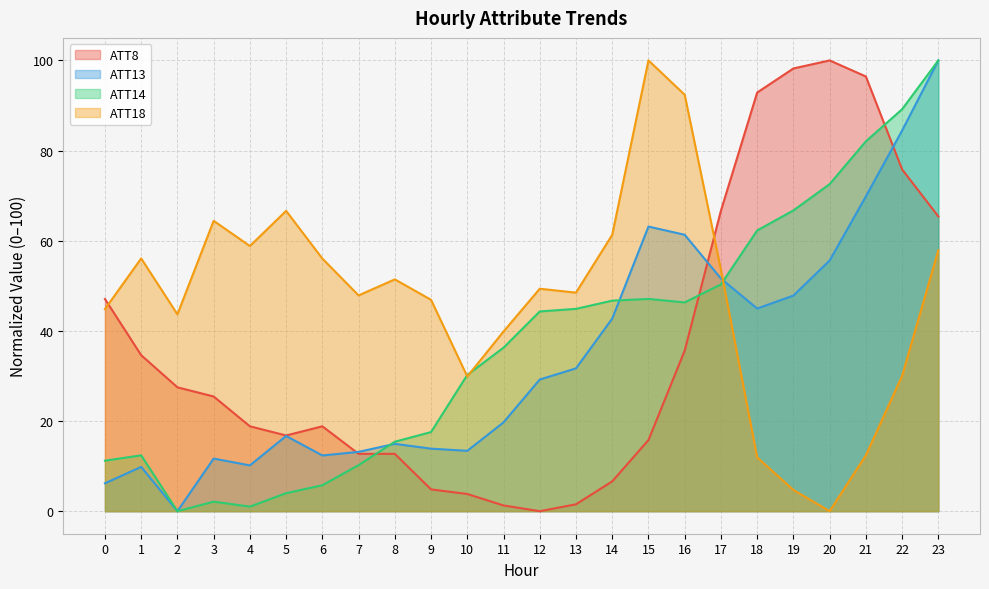

What is the total value across all series at 1?

112.9